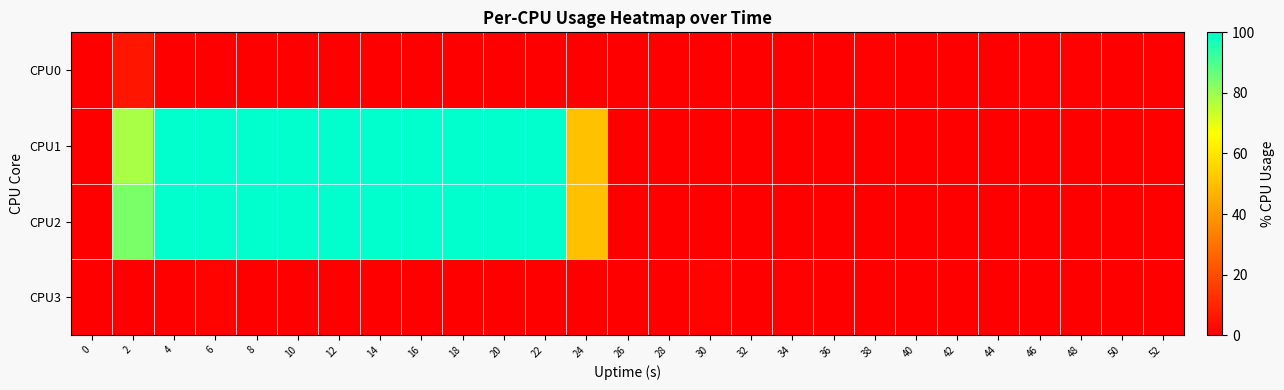

Reading left to right, list all the values displayed in this chart.

CPU0: 0=0.0	2=6.0	4=0.0	6=0.0	8=0.0	10=0.0	12=0.0	14=0.0	16=0.0	18=0.0	20=0.0	22=0.0	24=0.0	26=0.0	28=0.0	30=0.0	32=0.0	34=0.0	36=0.0	38=0.5	40=0.0	42=0.0	44=0.0	46=0.5	48=0.5	50=0.0	52=0.0
CPU1: 0=0.0	2=78.0	4=100.0	6=100.0	8=100.0	10=100.0	12=100.0	14=100.0	16=100.0	18=100.0	20=100.0	22=100.0	24=50.5	26=0.0	28=0.0	30=0.0	32=0.0	34=0.0	36=0.0	38=0.0	40=0.0	42=0.0	44=0.0	46=0.0	48=0.0	50=0.0	52=0.0
CPU2: 0=0.0	2=83.9	4=100.0	6=100.0	8=100.0	10=100.0	12=100.0	14=100.0	16=100.0	18=100.0	20=100.0	22=100.0	24=50.3	26=0.0	28=0.0	30=0.0	32=0.0	34=0.0	36=0.0	38=0.0	40=0.0	42=0.0	44=0.0	46=0.0	48=0.0	50=0.0	52=0.0
CPU3: 0=0.0	2=0.0	4=0.0	6=1.0	8=0.0	10=0.0	12=0.0	14=0.0	16=0.0	18=0.0	20=0.0	22=0.0	24=0.0	26=0.0	28=0.0	30=1.0	32=0.0	34=0.5	36=0.0	38=0.0	40=0.0	42=0.0	44=0.0	46=0.0	48=0.0	50=0.0	52=0.0